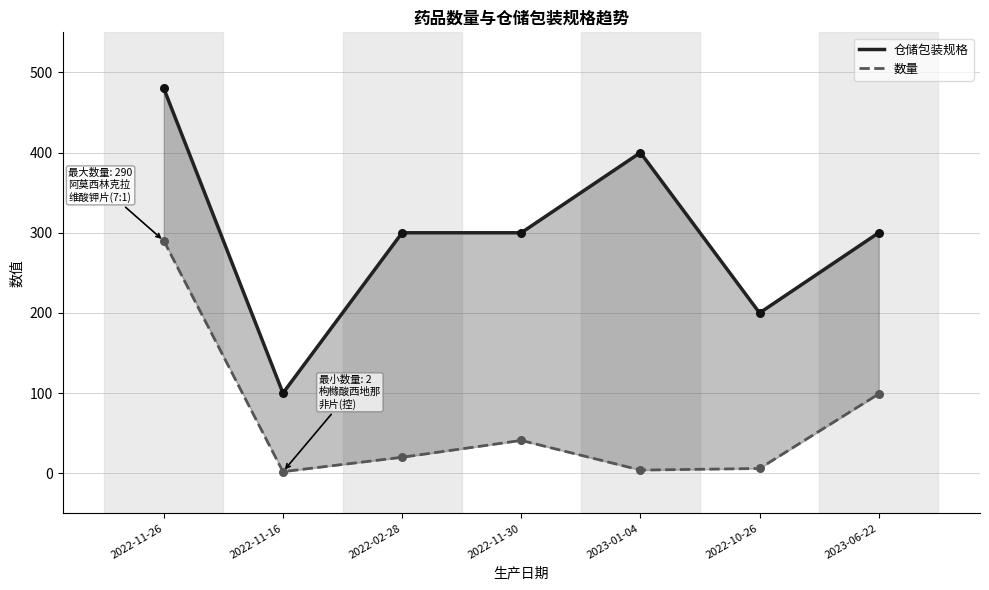

Which series reaches the minimum Y coordinate?

数量